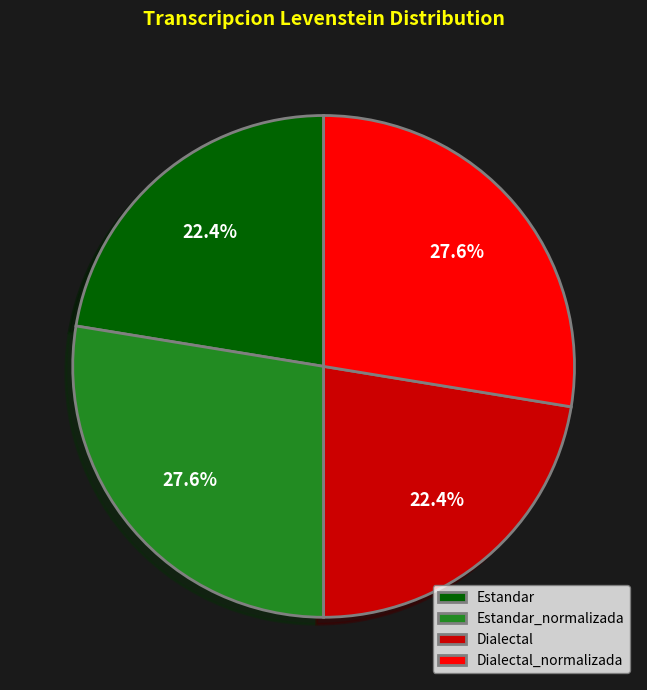

Does any single category account for the majority?

No